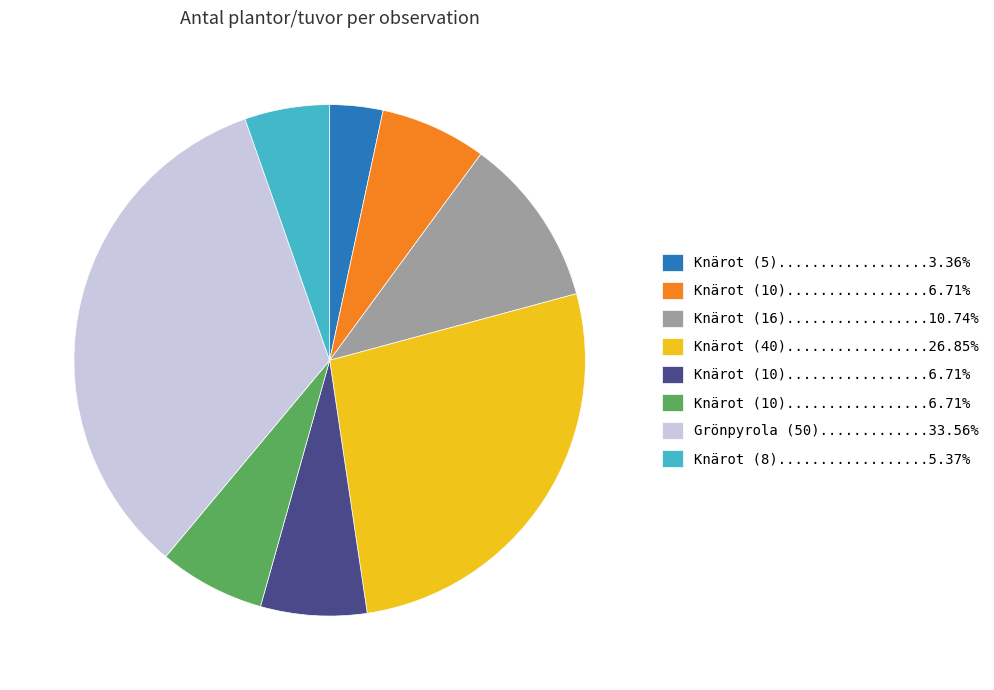

Is there any slice that represents more than half of the pie?

No